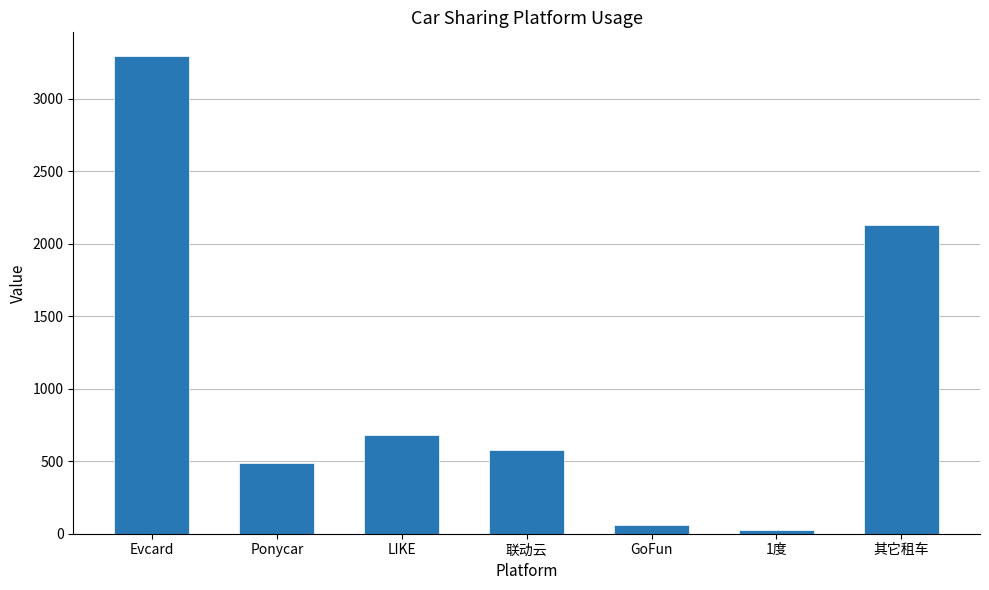

What is the ratio of the value at 联动云 to the value at 1度?

25.3